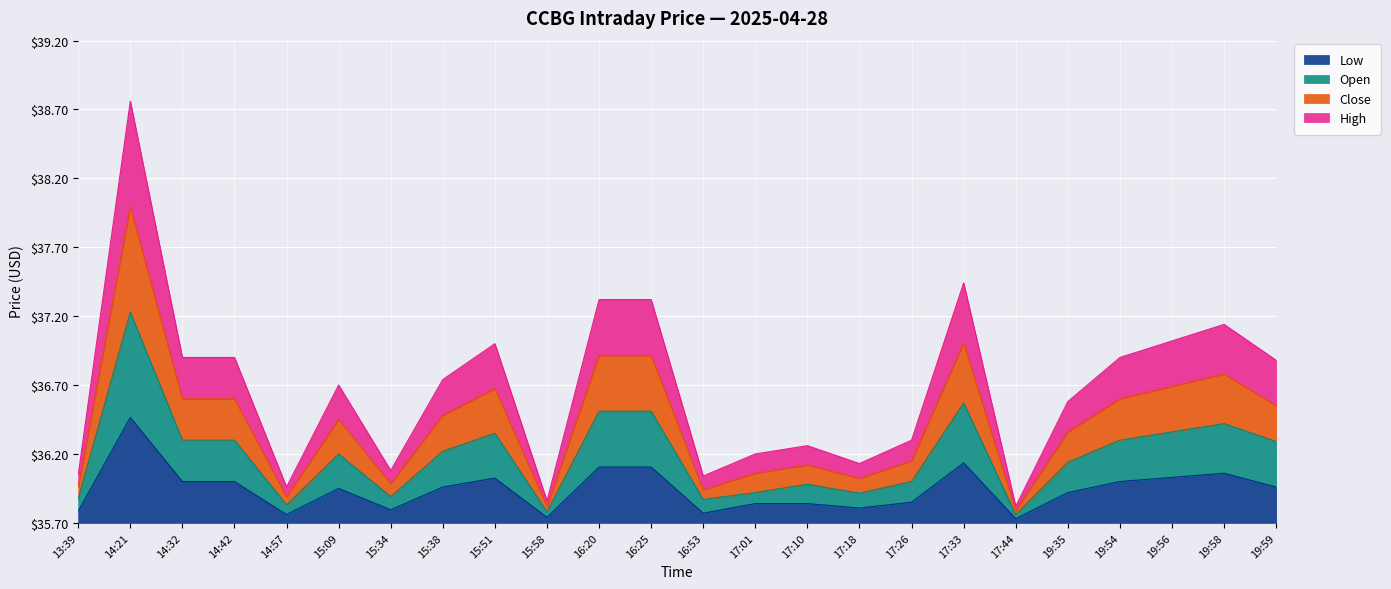

The value of Open at 17:18 is 0.3. True or false?

False